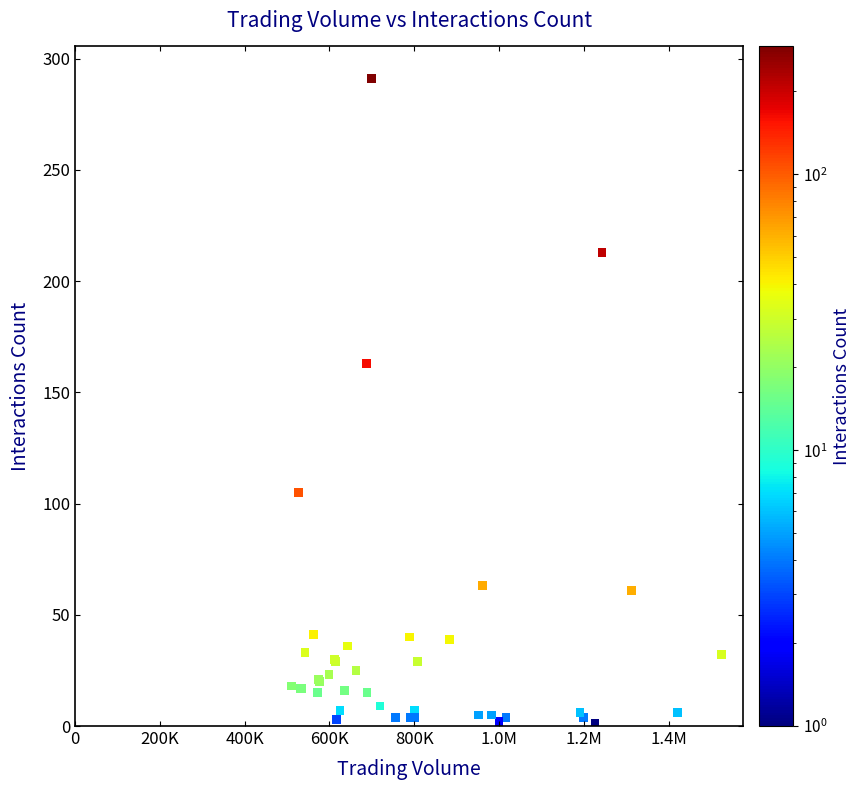

What Y value in the scatter plot is closest to 146?

163